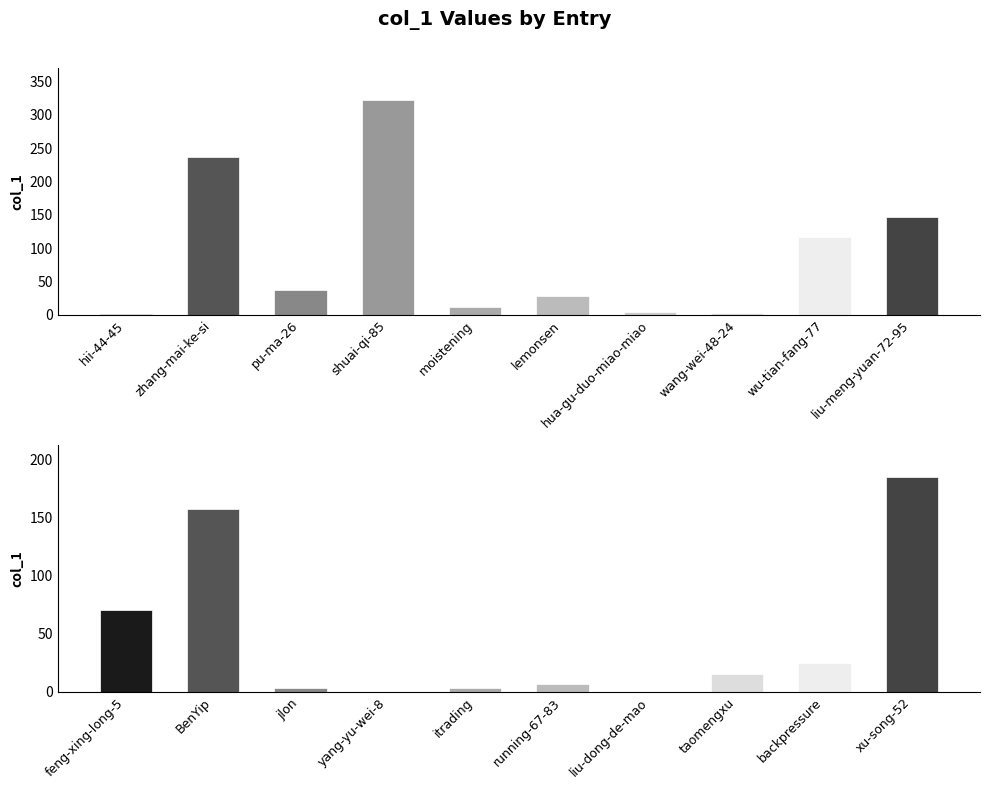

The chart shows a value of 81 at xu-song-52. True or false?

False